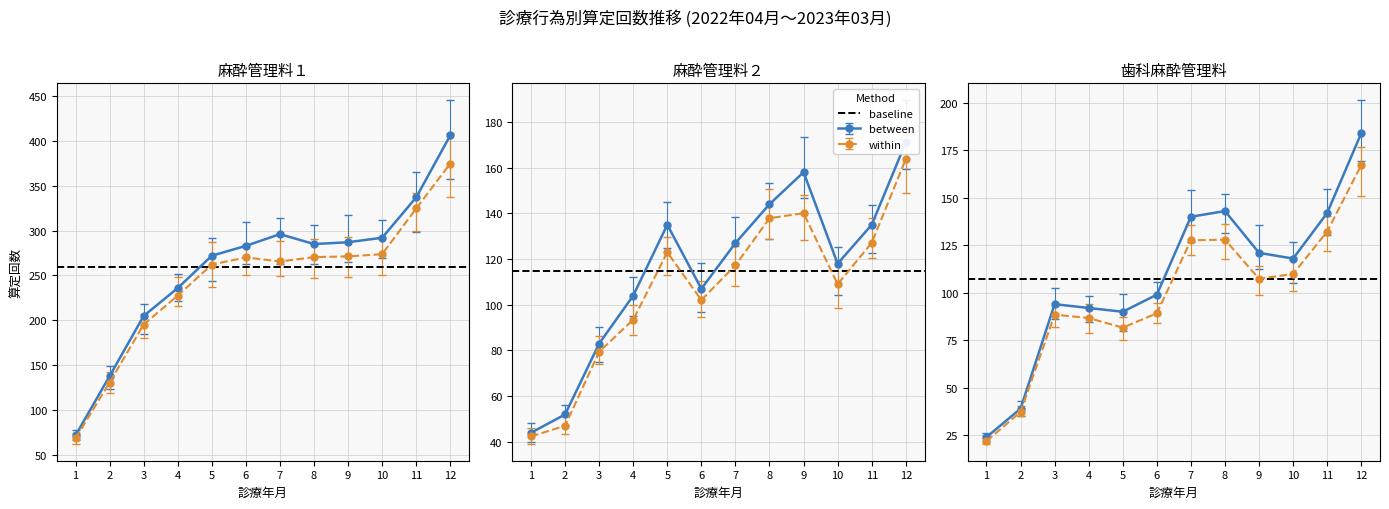

True or false: 周術期薬剤管理加算（麻酔管理料１） and 周術期薬剤管理加算（歯科麻酔管理料） cross at least once.

False